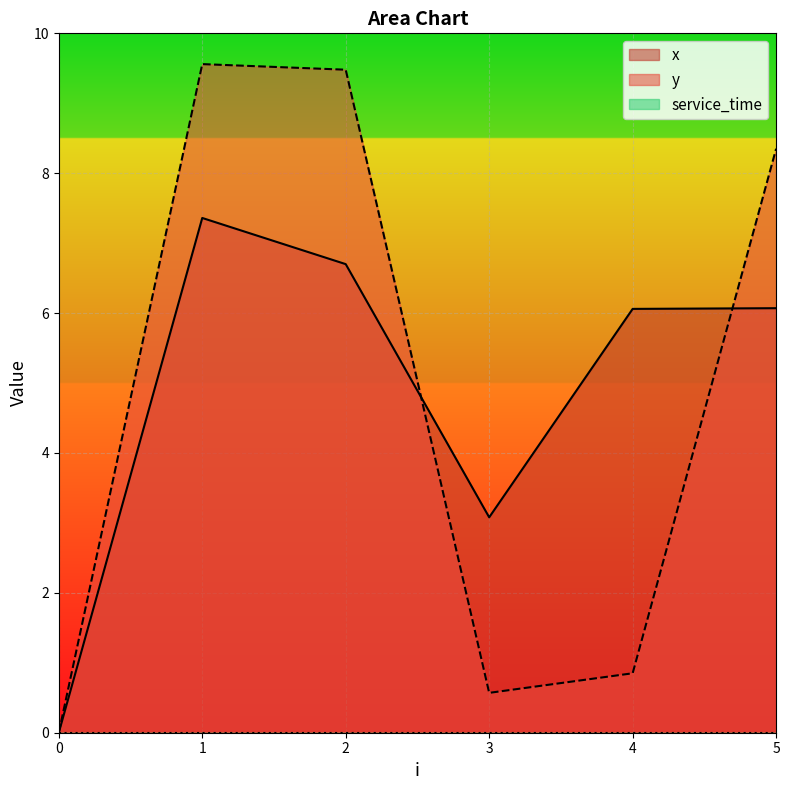

After their last crossing, which series has the higher values: x or y?

y